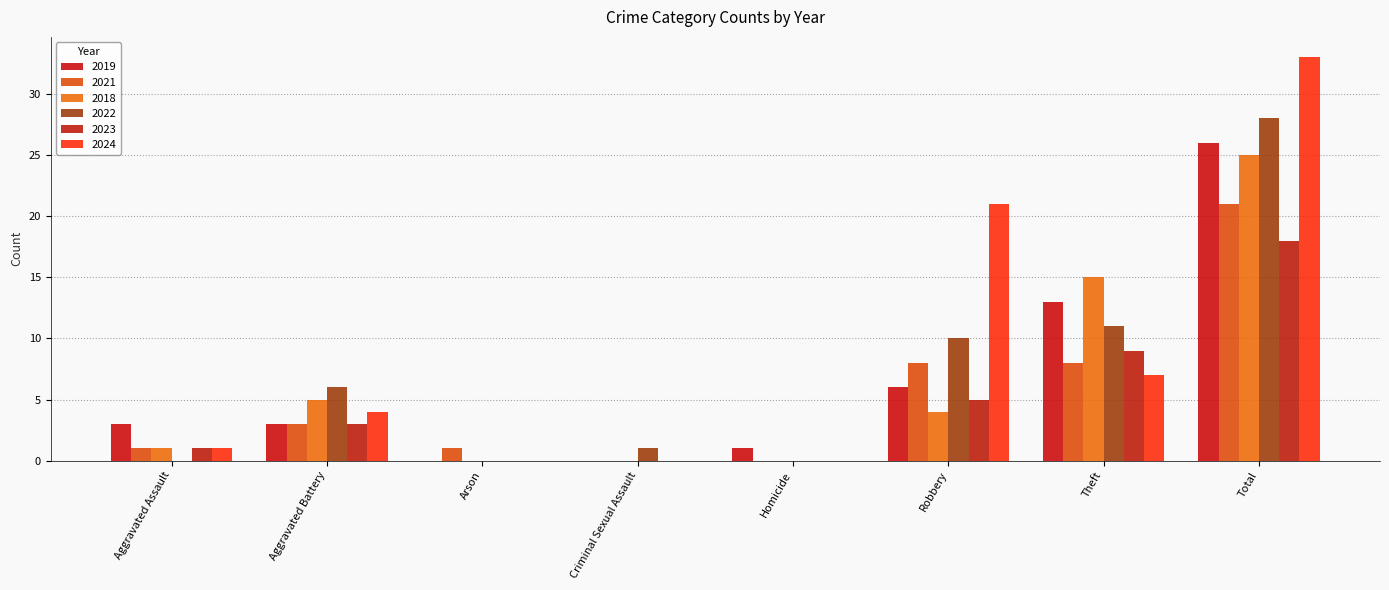

Rank the series by their maximum value, from highest to lowest.

2024, 2022, 2019, 2018, 2021, 2023